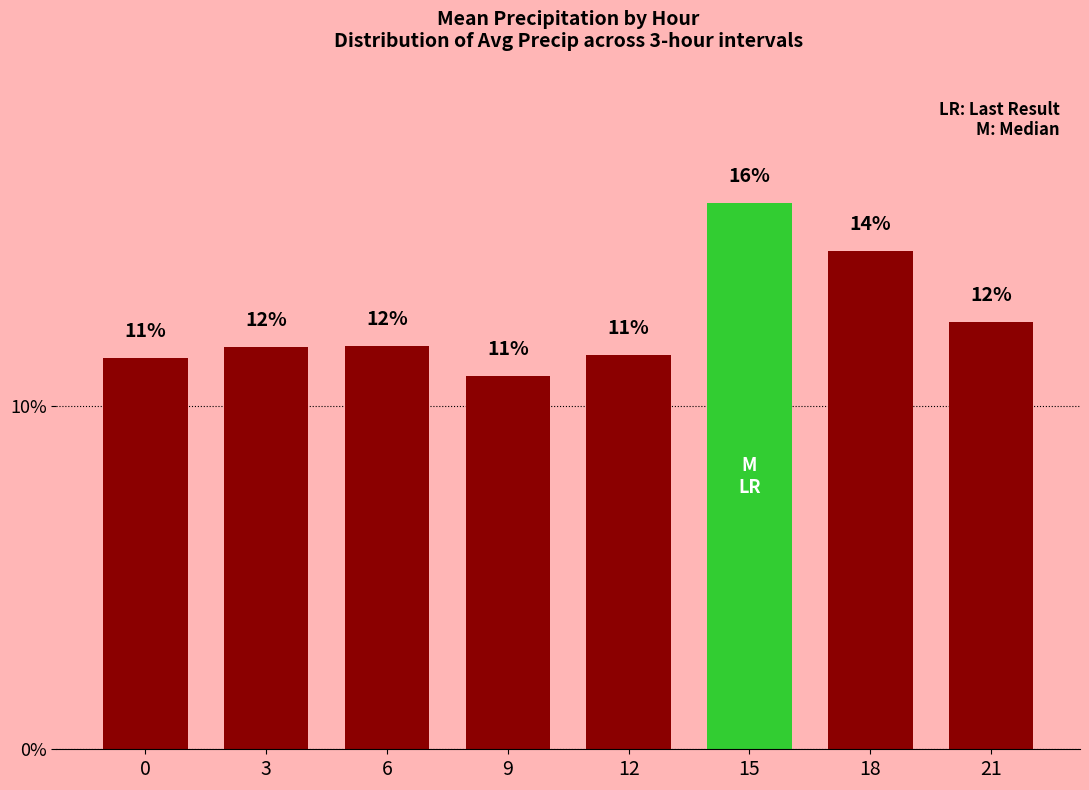

Are the bars grouped side by side (vs. stacked)?

No